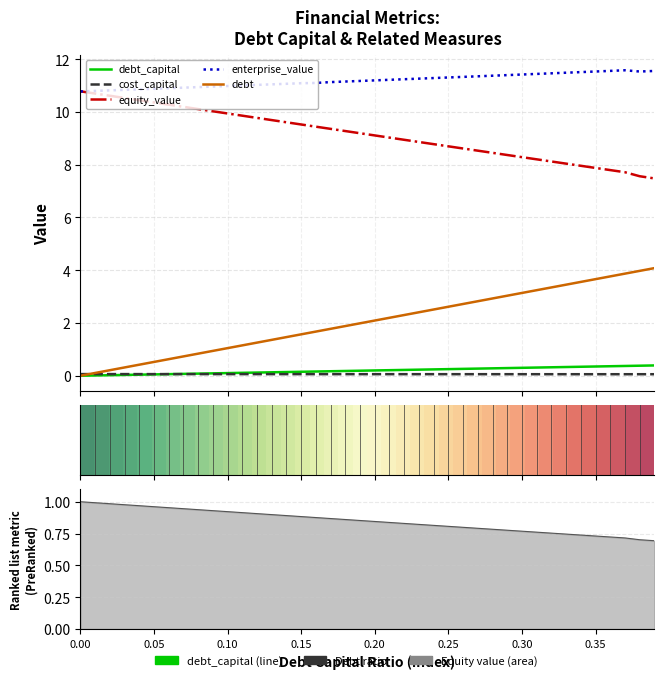

Is the value of cost_capital at 15 greater than the value of enterprise_value at 0.15?

No